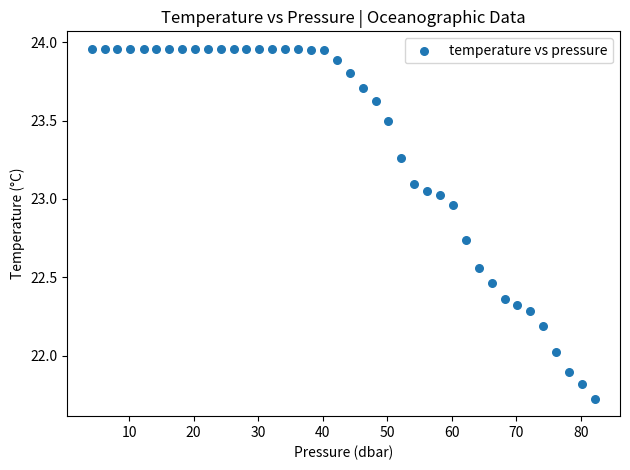

What is the range of Y values (max minus min)?

2.2